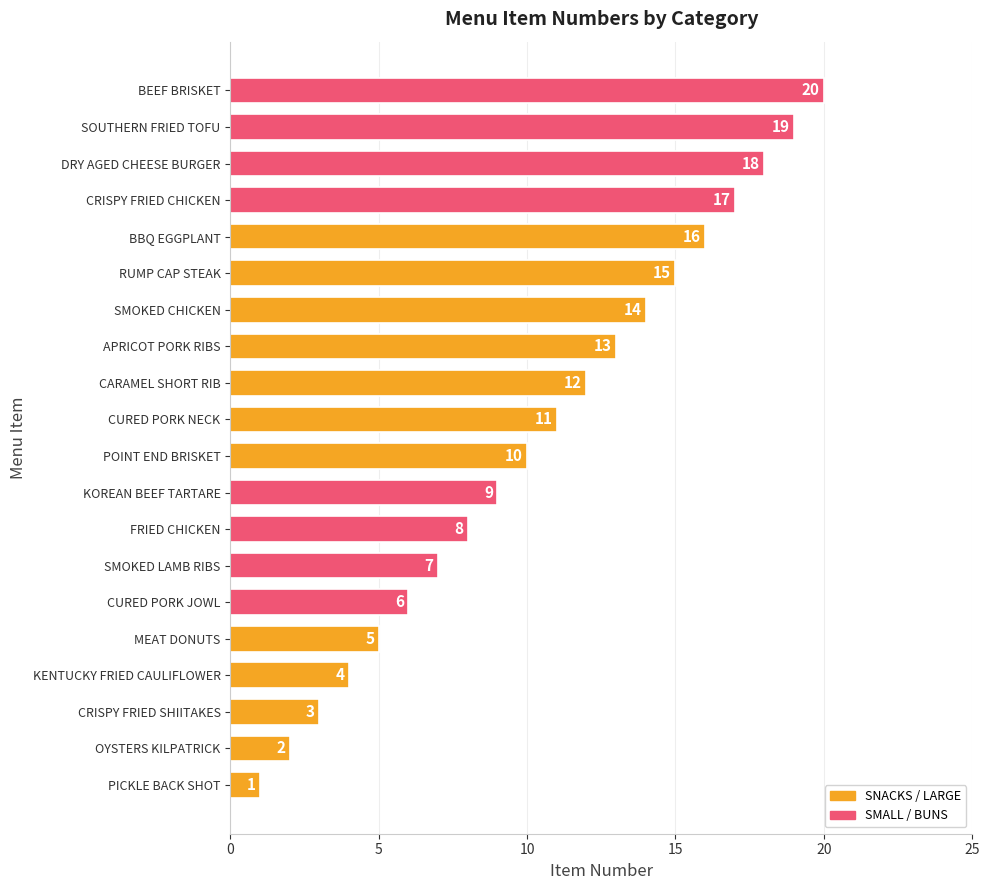

What is the approximate value at CURED PORK NECK?

11